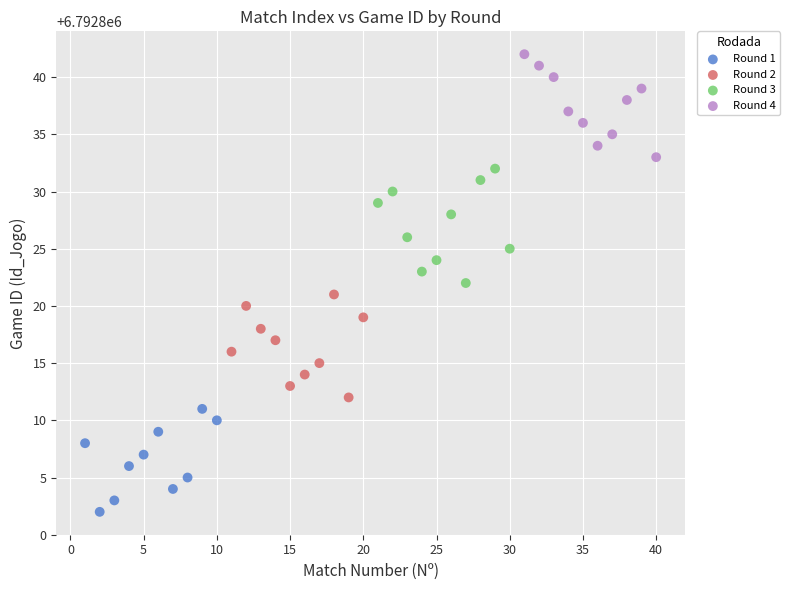

Which series contains the highest Y value?

Round 4